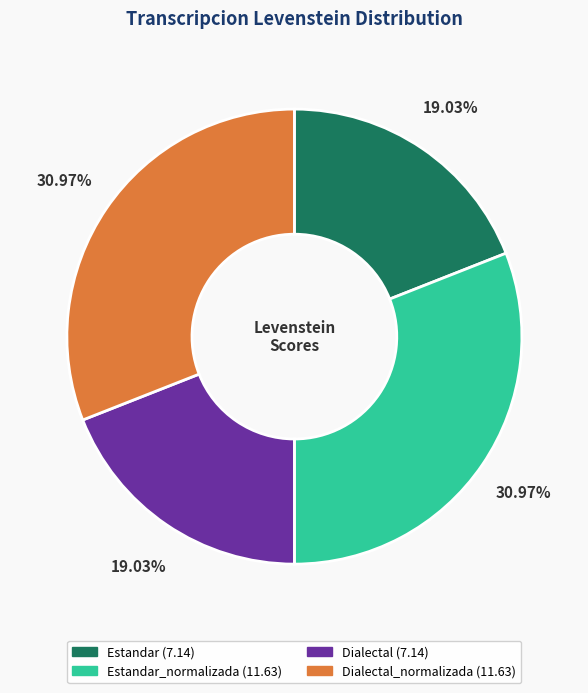

Is there any slice that represents more than half of the pie?

No